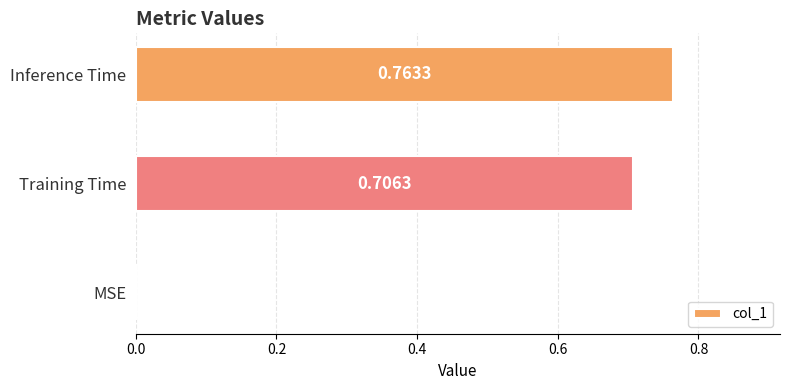

How many data points does each series have?

3